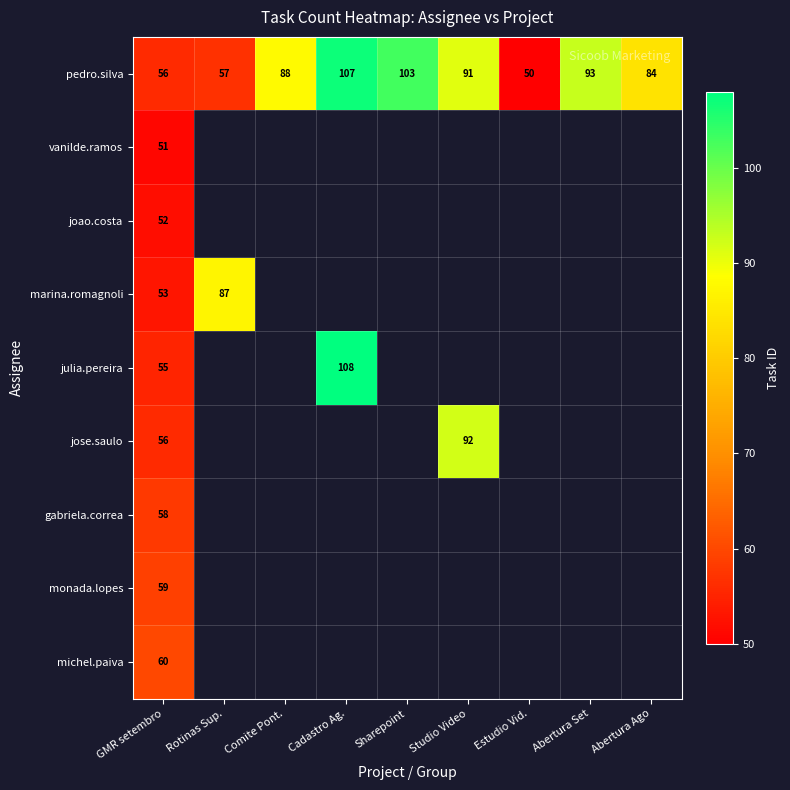

Rank the categories by pedro.silva value from lowest to highest.

Estudio Vid., GMR setembro, Rotinas Sup., Abertura Ago, Comite Pont., Studio Video, Abertura Set, Sharepoint, Cadastro Ag.